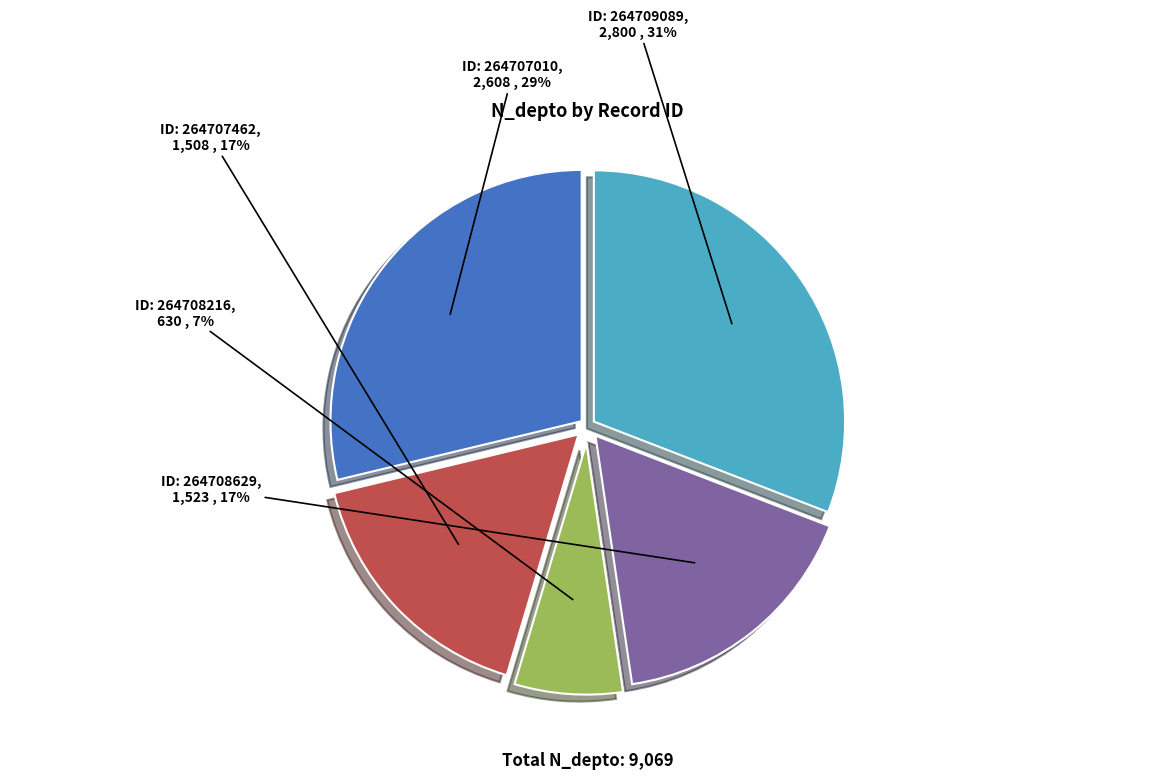

To the nearest percent, what is the average slice percentage?

20%